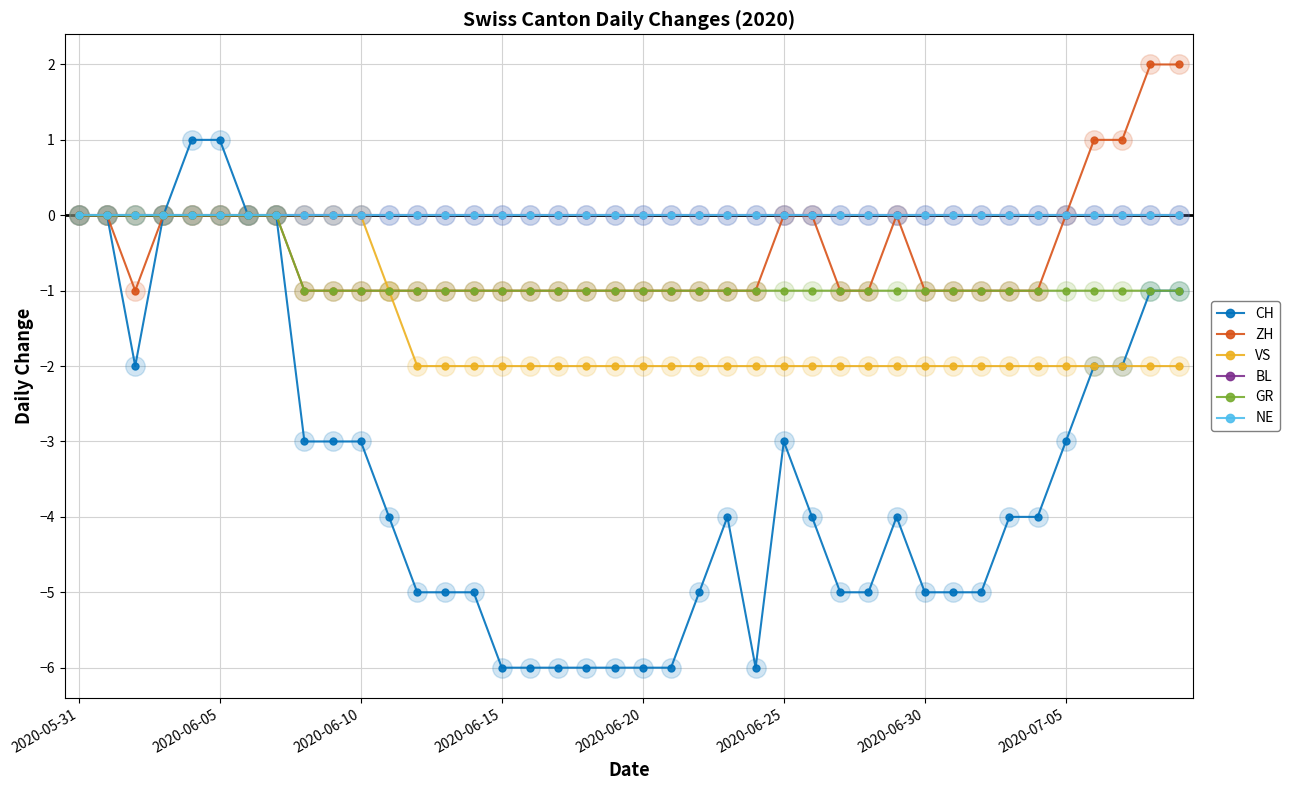

What is the minimum value shown in the chart?

-6